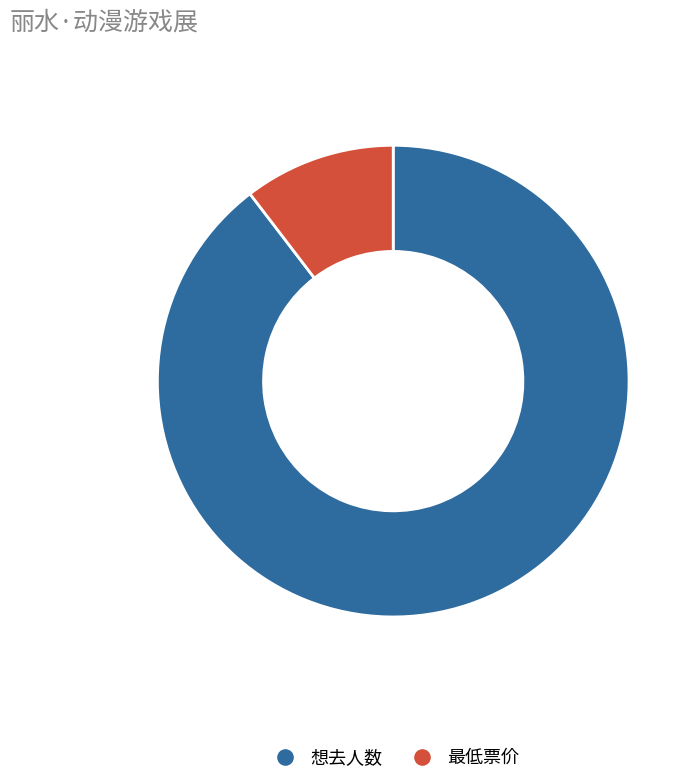

Is it true that 最低票价 is 10% of the pie?

True